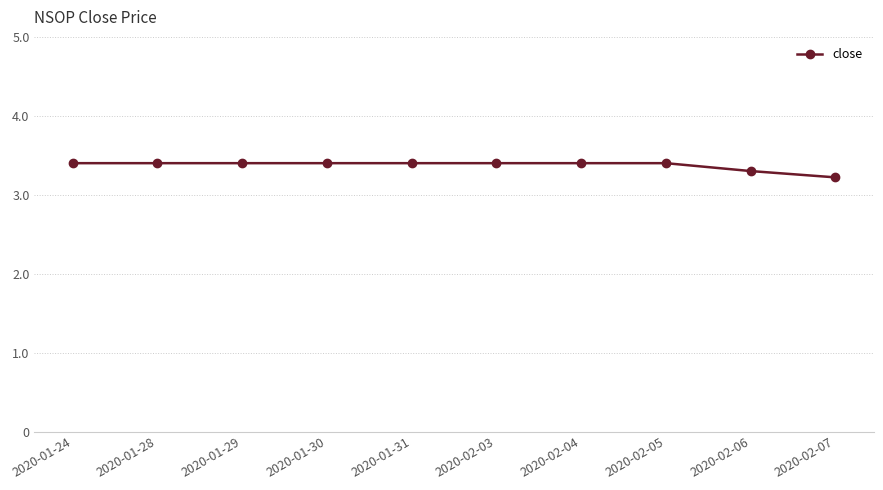

Reading left to right, what are all the values shown in this chart?

2020-01-24=3.4	2020-01-28=3.4	2020-01-29=3.4	2020-01-30=3.4	2020-01-31=3.4	2020-02-03=3.4	2020-02-04=3.4	2020-02-05=3.4	2020-02-06=3.3	2020-02-07=3.2